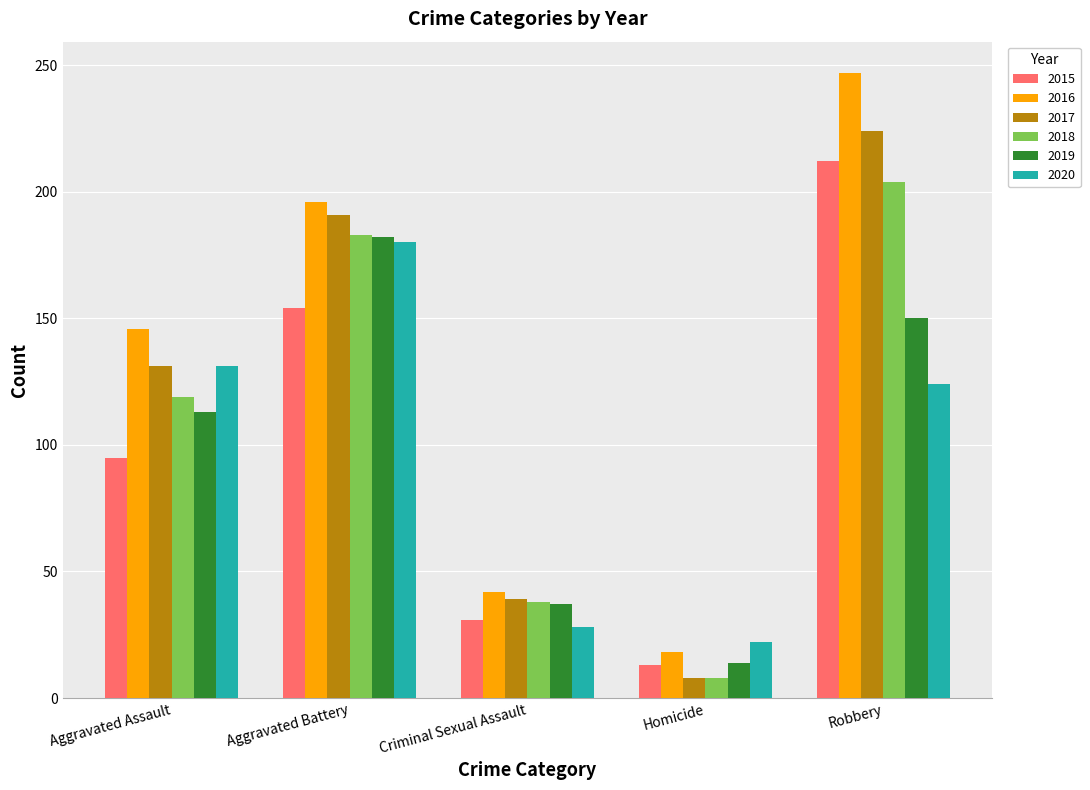

At which category is the sum across all series the highest?

Robbery